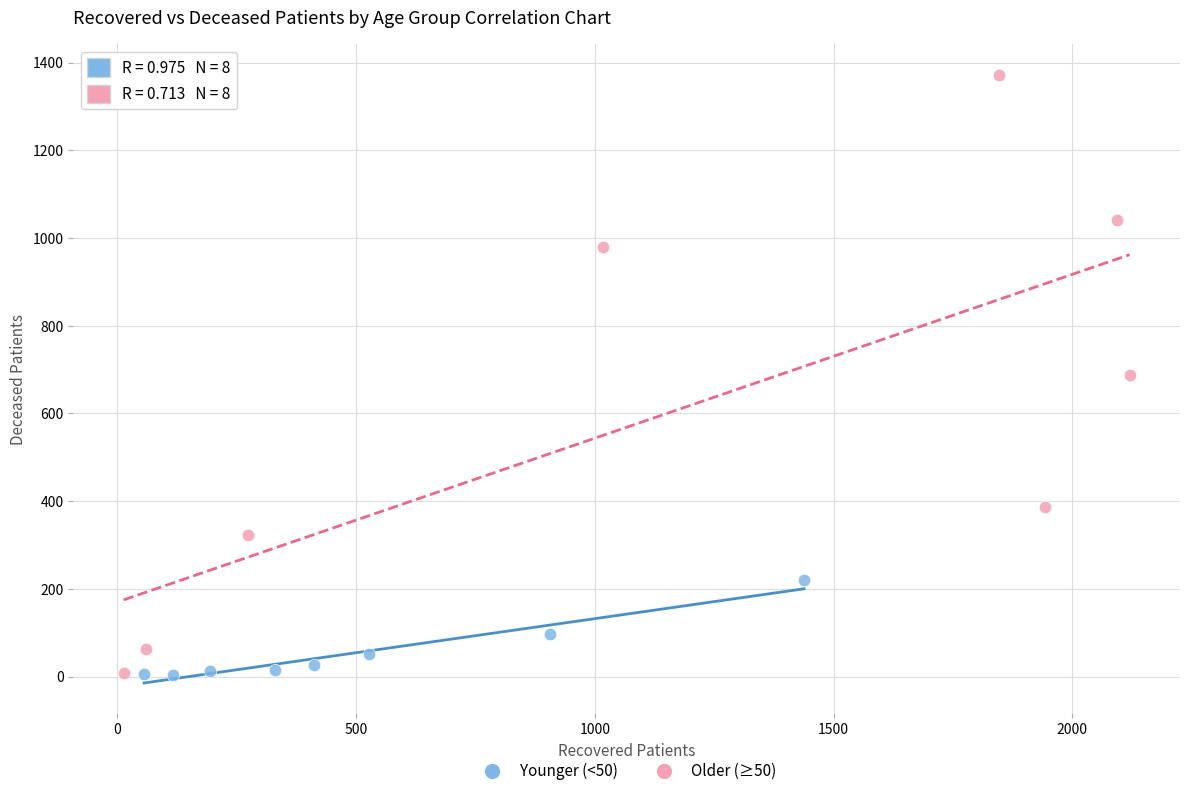

Which series has the widest spread of Y values?

Older (≥50)